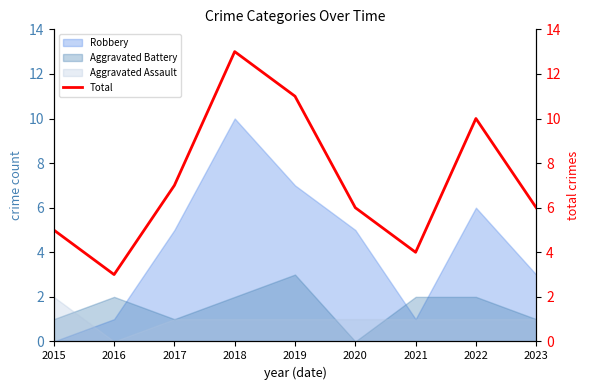

List the labels in order of value, smallest first.

2016, 2021, 2015, 2020, 2023, 2017, 2022, 2019, 2018